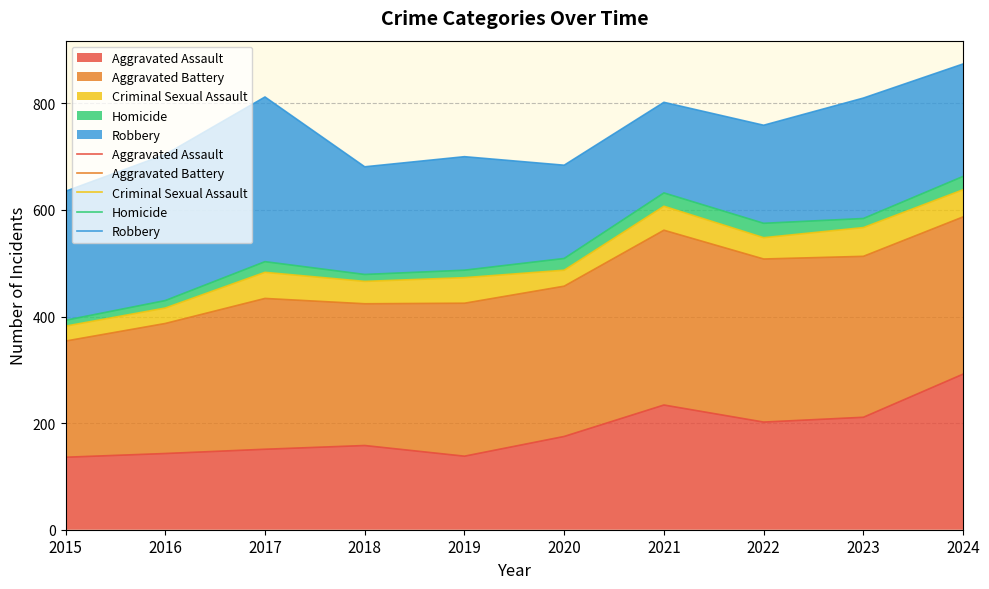

How many lines are shown in the chart?

5